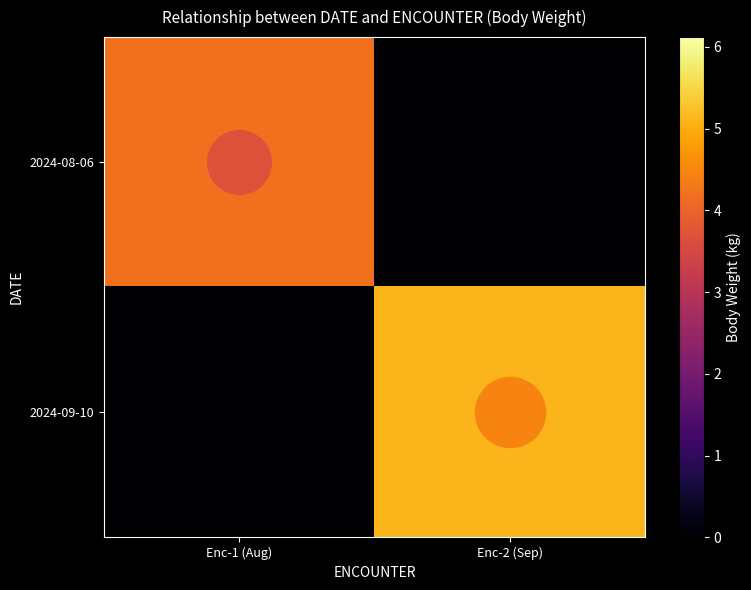

Rank the series by their maximum value, from lowest to highest.

2024-08-06, 2024-09-10